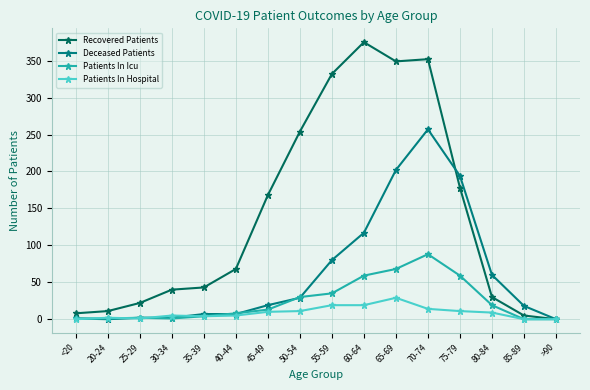

The Deceased Patients series shows 7 at 35-39. True or false?

True